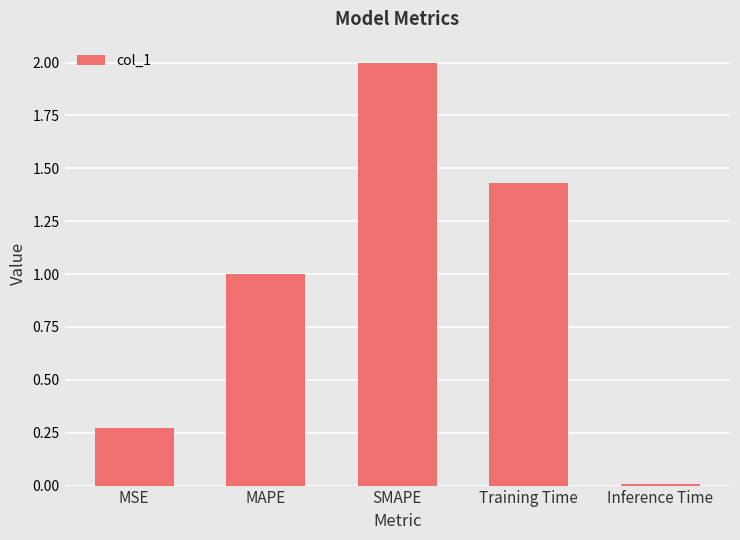

What is the label of the 1st bar from the left?

MSE